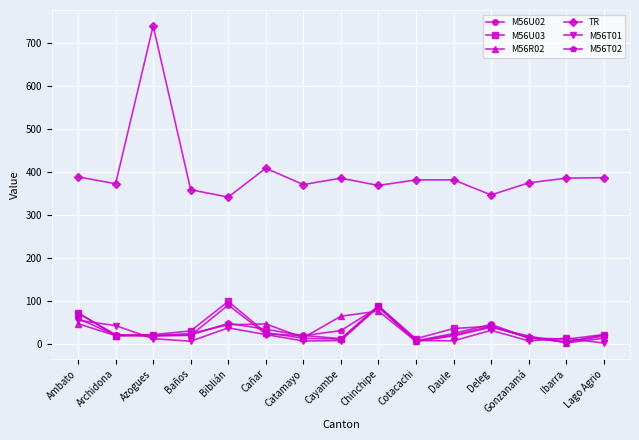

True or false: M56R02 has a value of 2.1 at Ibarra.

True